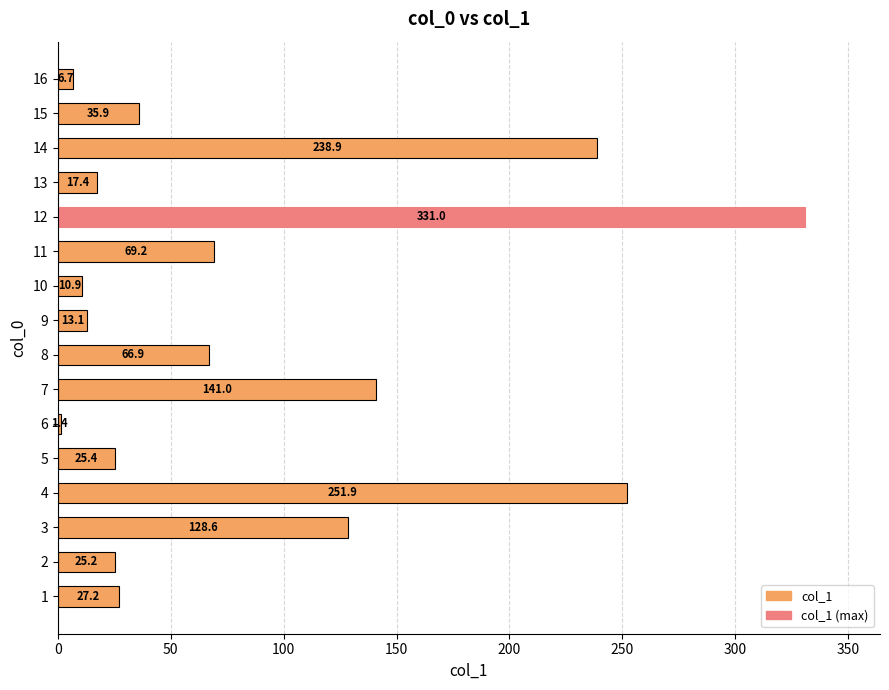

List the labels in order of value, smallest first.

6, 16, 10, 9, 13, 2, 5, 1, 15, 8, 11, 3, 7, 14, 4, 12